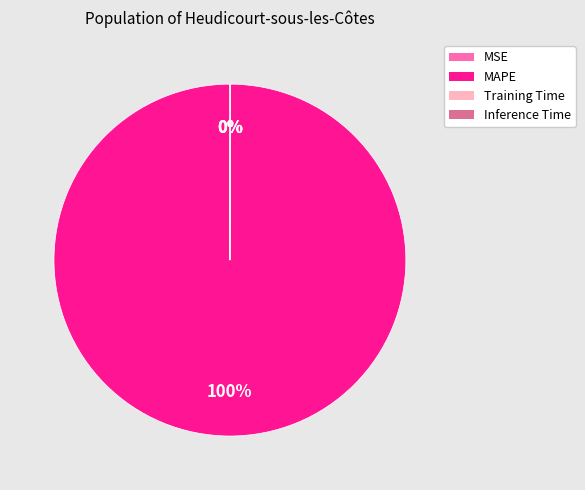

To the nearest percent, what is the average slice percentage?

25%